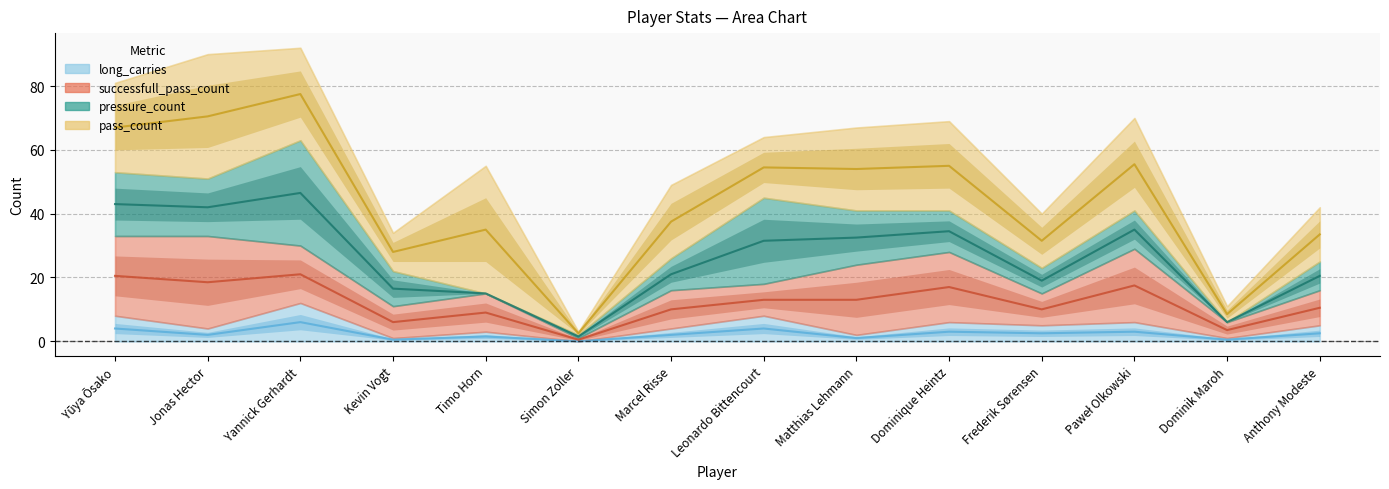

True or false: long_carries and successfull_pass_count cross at least once.

False